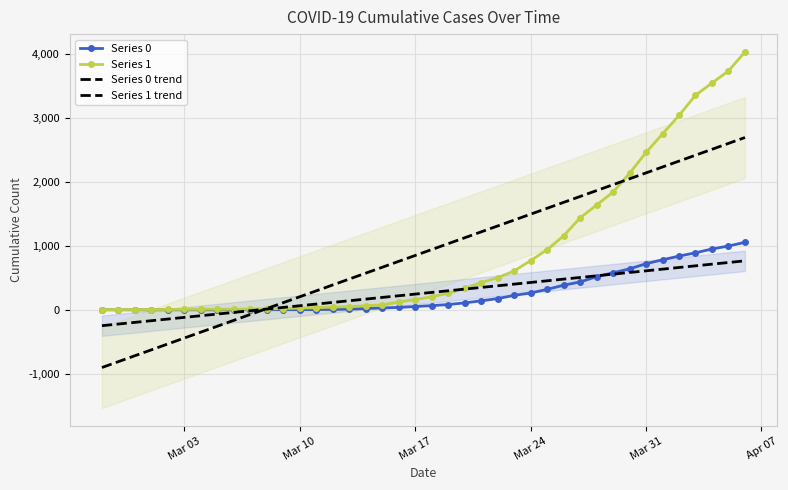

True or false: Series 0 and Series 1 cross at least once.

False